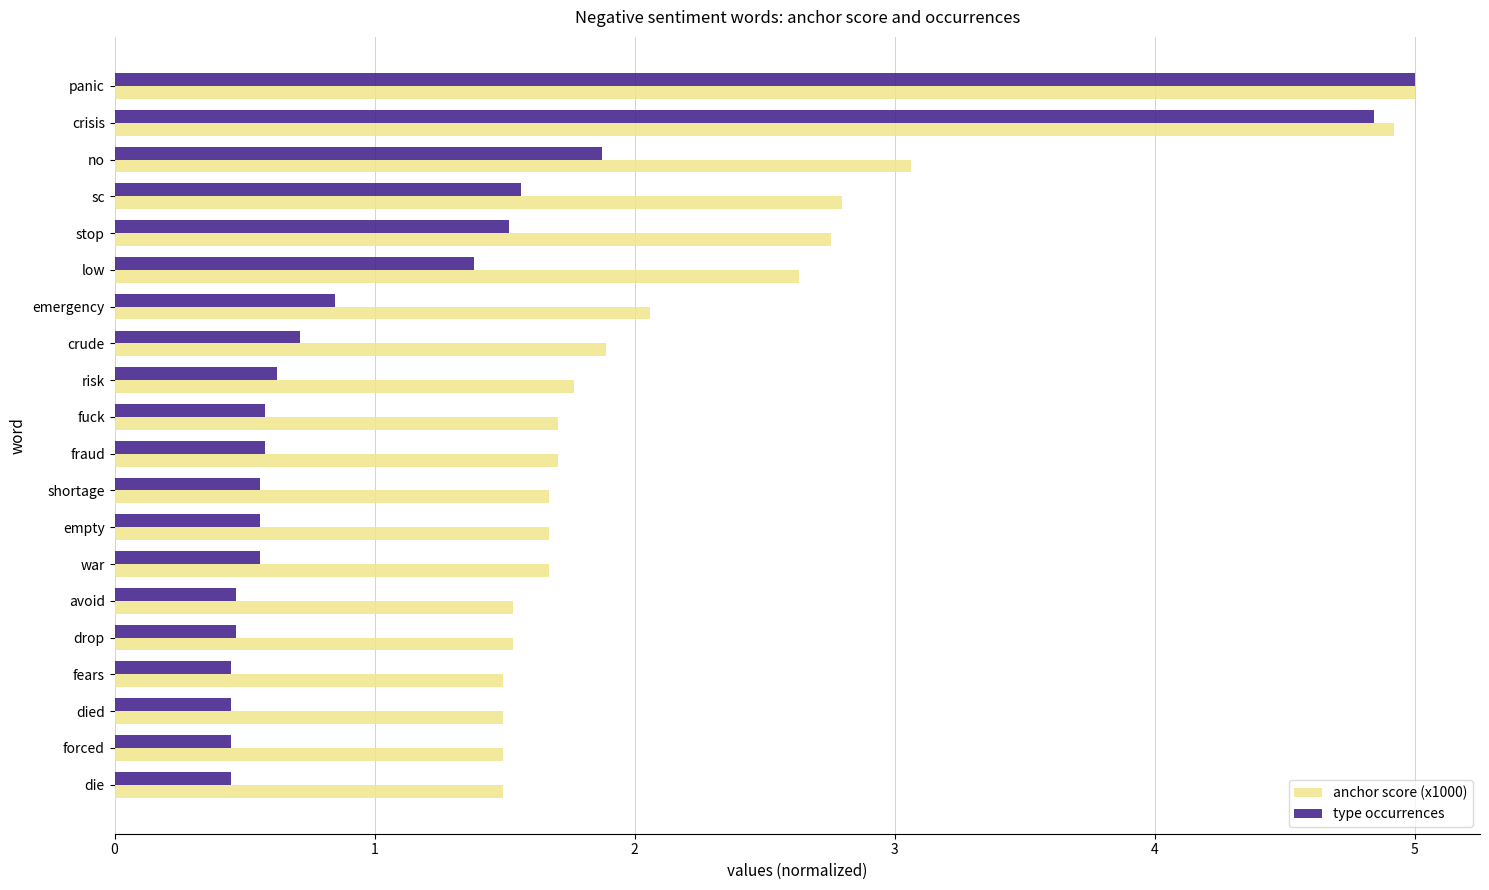

List the series in order of their overall mean, highest first.

anchor score (x1000), type occurrences